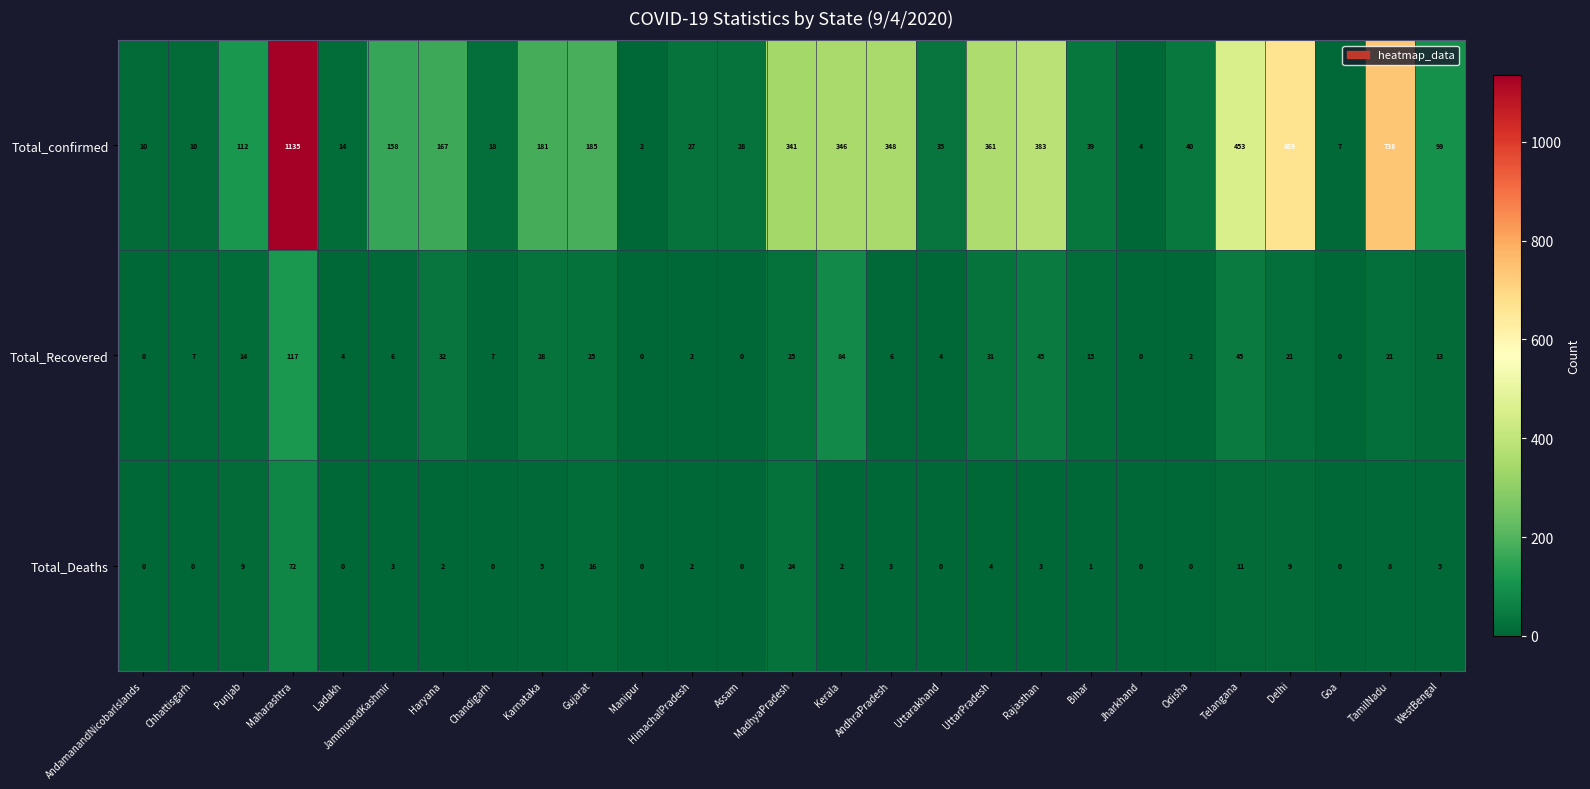

What is the spread (max minus min) of values at Uttarakhand?

35